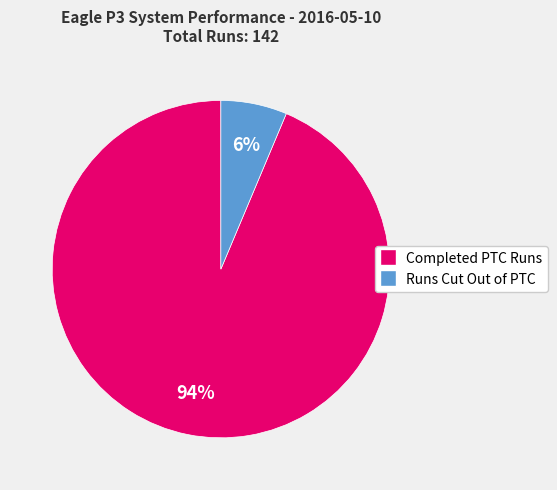

Which category has the smallest portion of the pie?

Runs Cut Out of PTC